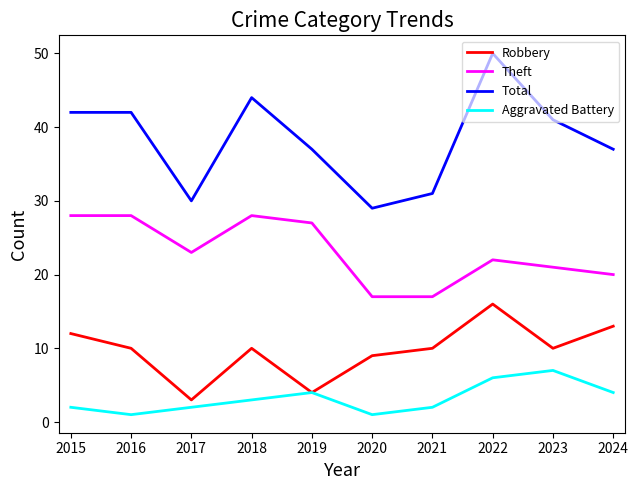

Which category has the highest value across all series?

2022